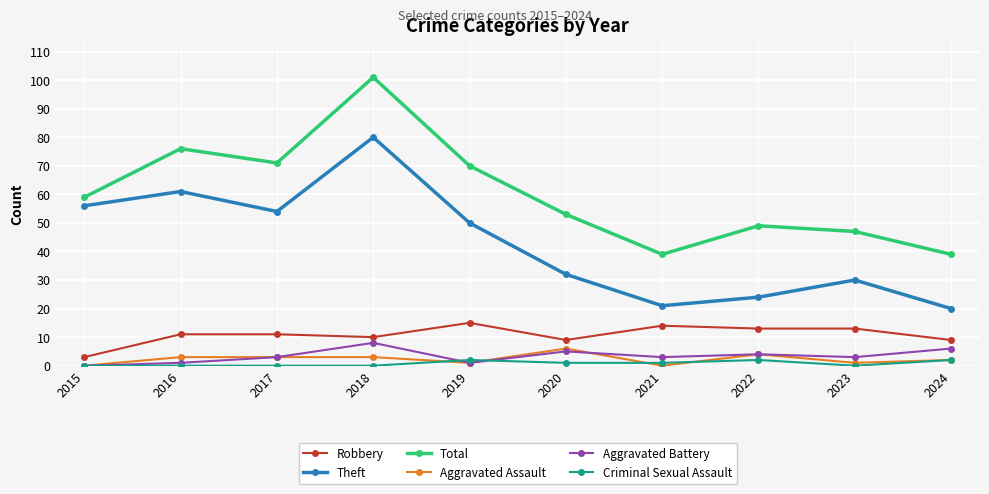

At which category does Total reach its first local peak?

2016